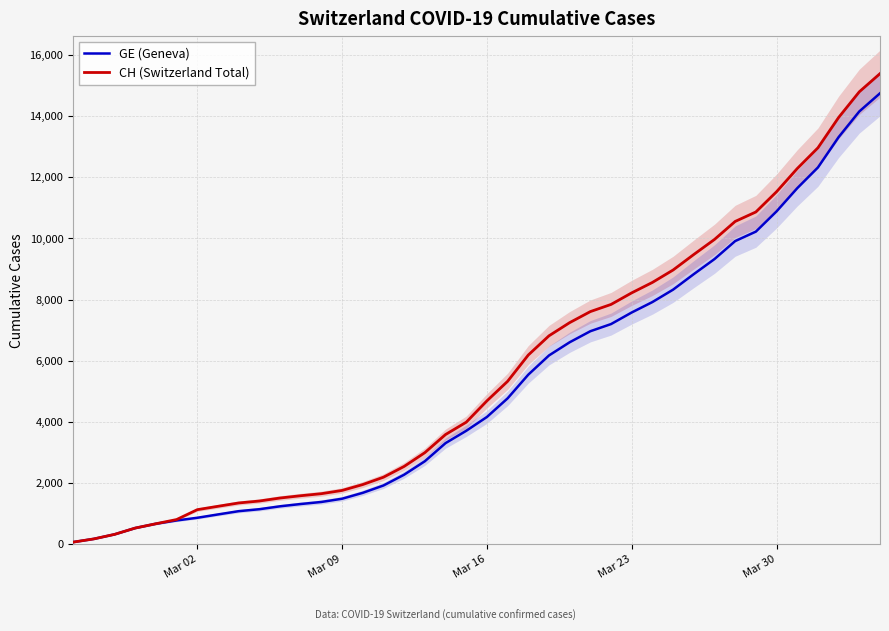

How many lines are shown in the chart?

2